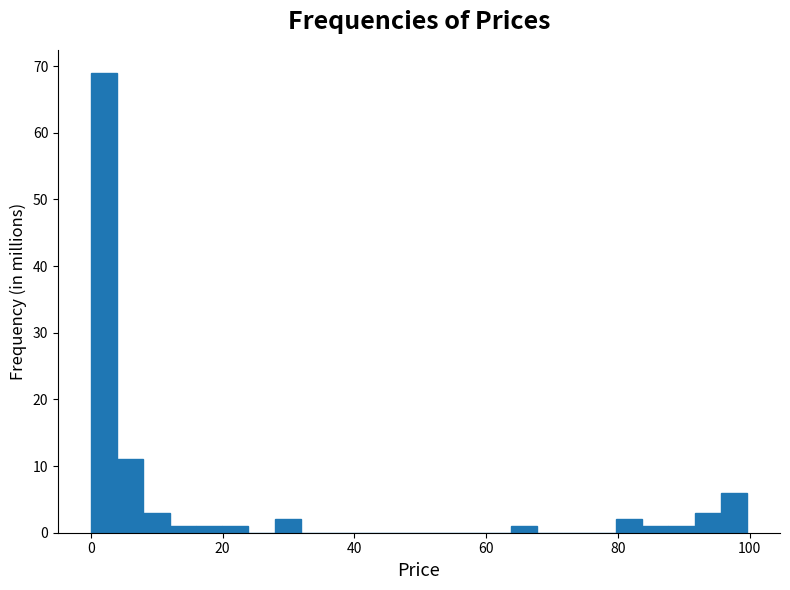

Around what value on the x-axis is the tallest bar? Give the approximate position of its centre, as read against the axis.

2